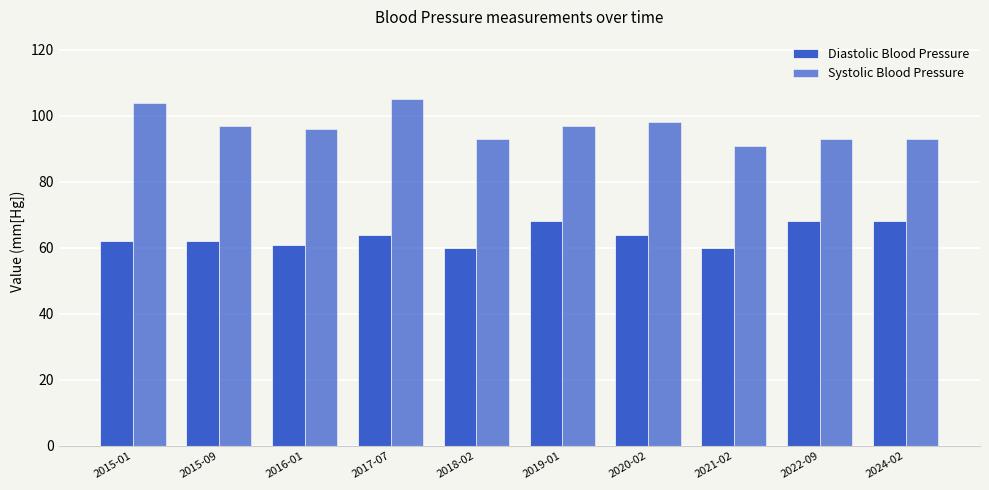

Where does the Systolic Blood Pressure series first go above 97?

2015-01